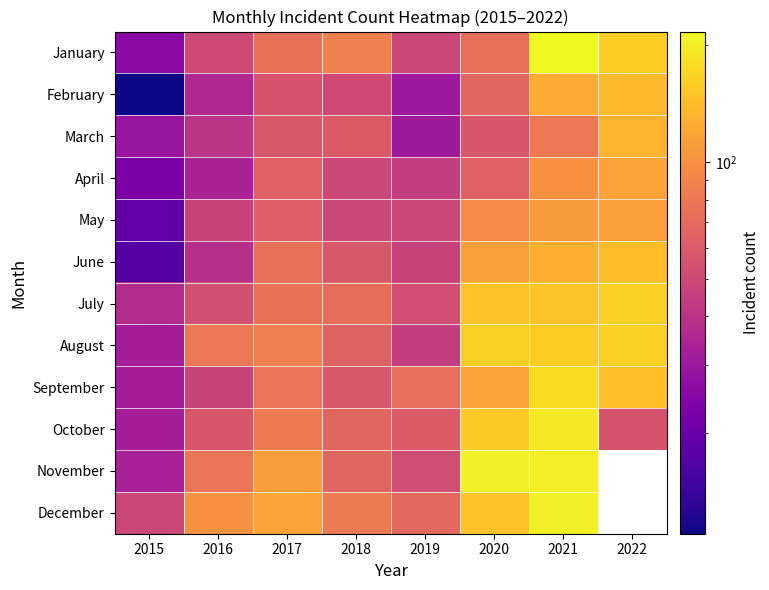

What is the minimum value for December?

49.0